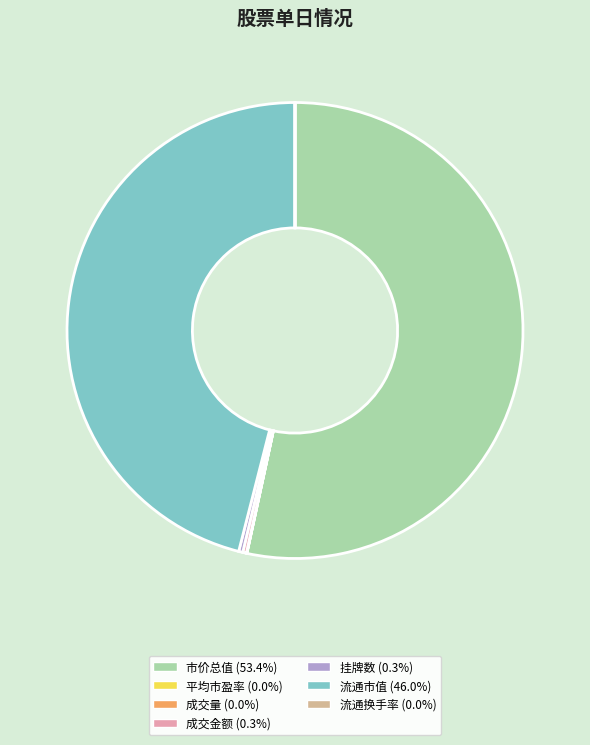

What is the largest slice in the pie chart?

市价总值